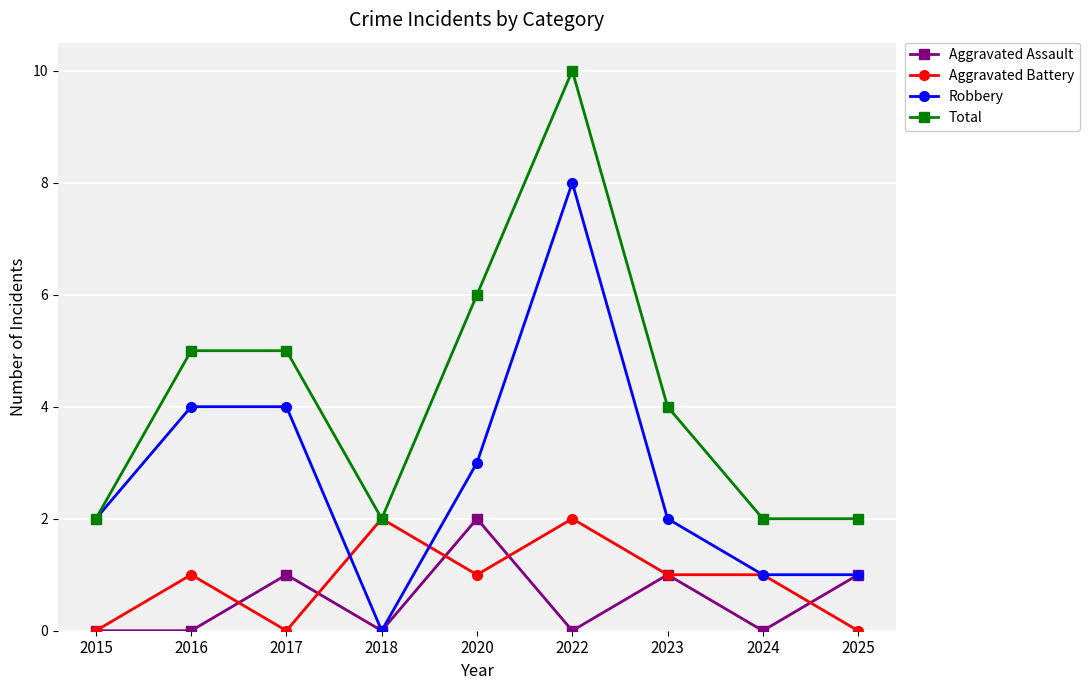

Reading left to right, what are all the values shown in this chart?

Aggravated Assault: 2015=0	2016=0	2017=1	2018=0	2020=2	2022=0	2023=1	2024=0	2025=1
Aggravated Battery: 2015=0	2016=1	2017=0	2018=2	2020=1	2022=2	2023=1	2024=1	2025=0
Robbery: 2015=2	2016=4	2017=4	2018=0	2020=3	2022=8	2023=2	2024=1	2025=1
Total: 2015=2	2016=5	2017=5	2018=2	2020=6	2022=10	2023=4	2024=2	2025=2